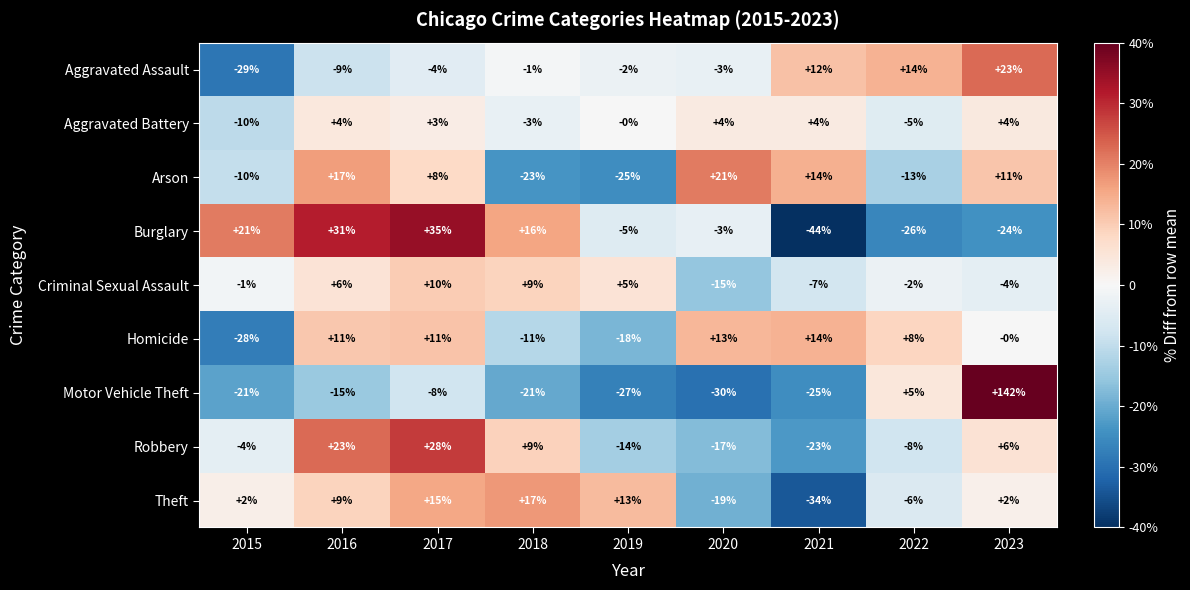

What is the smallest value displayed?

-44